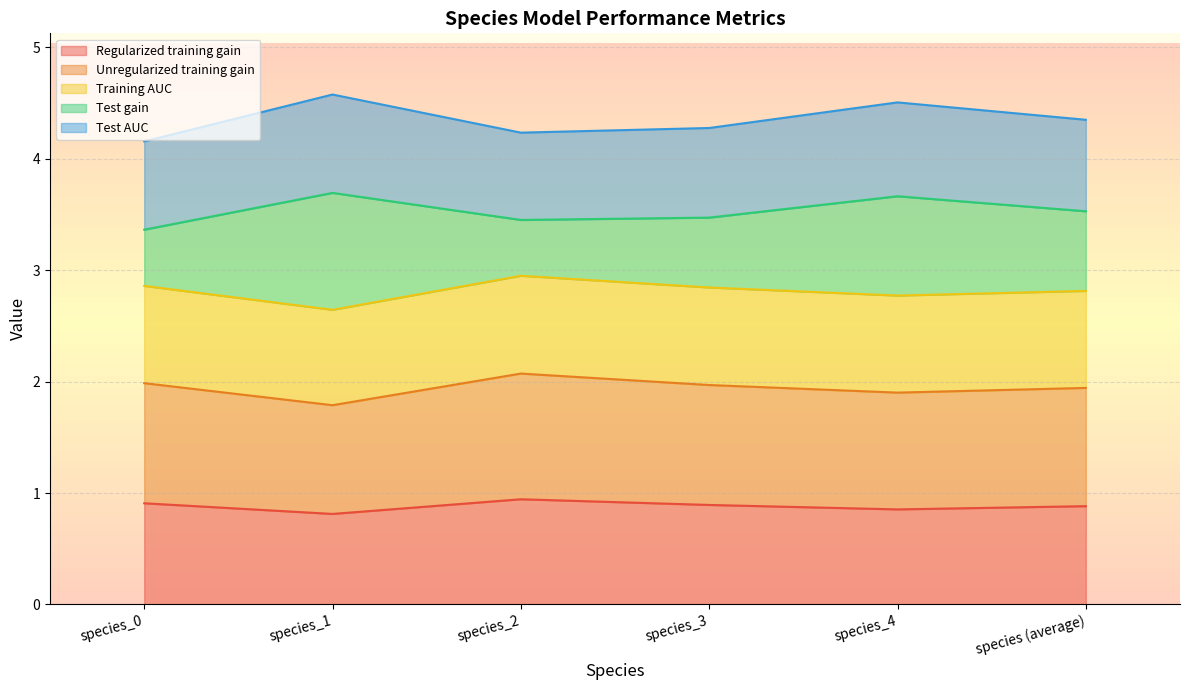

True or false: Regularized training gain has more than 1 points higher than both neighbors.

False